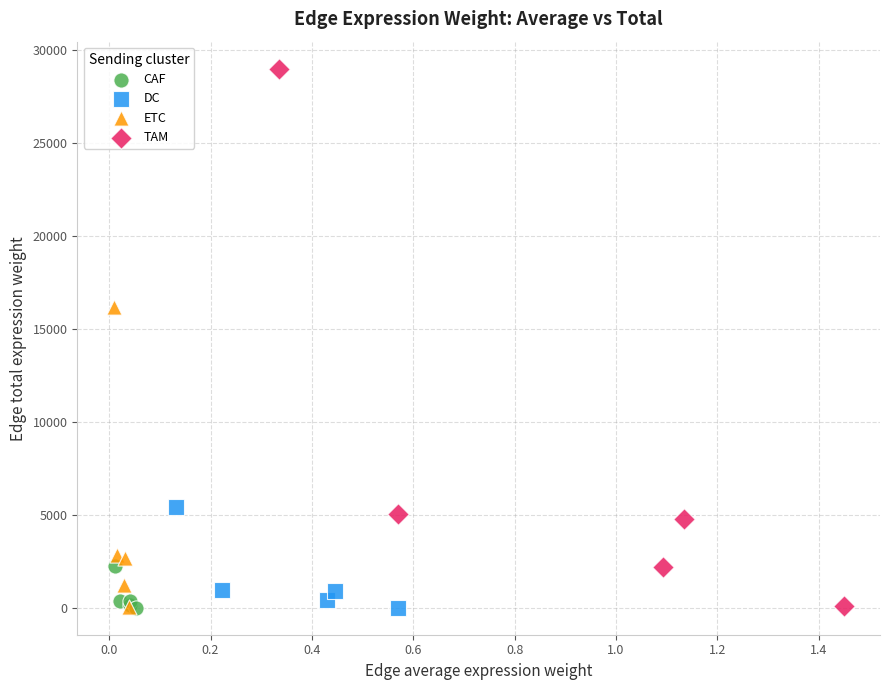

What are all the series names shown in the legend?

CAF, DC, ETC, TAM